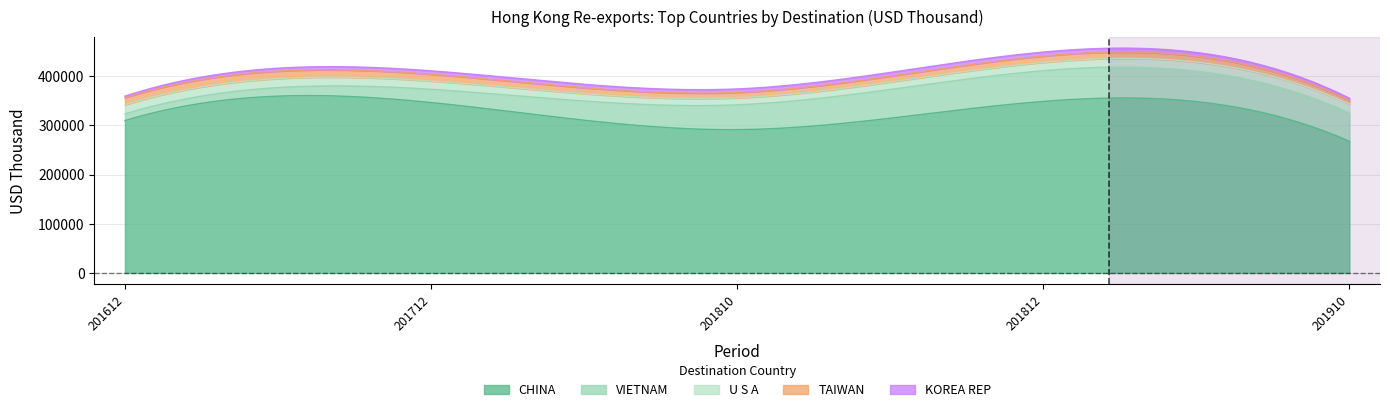

In 201810, how many points are lower than both neighbors (excluding endpoints)?

1